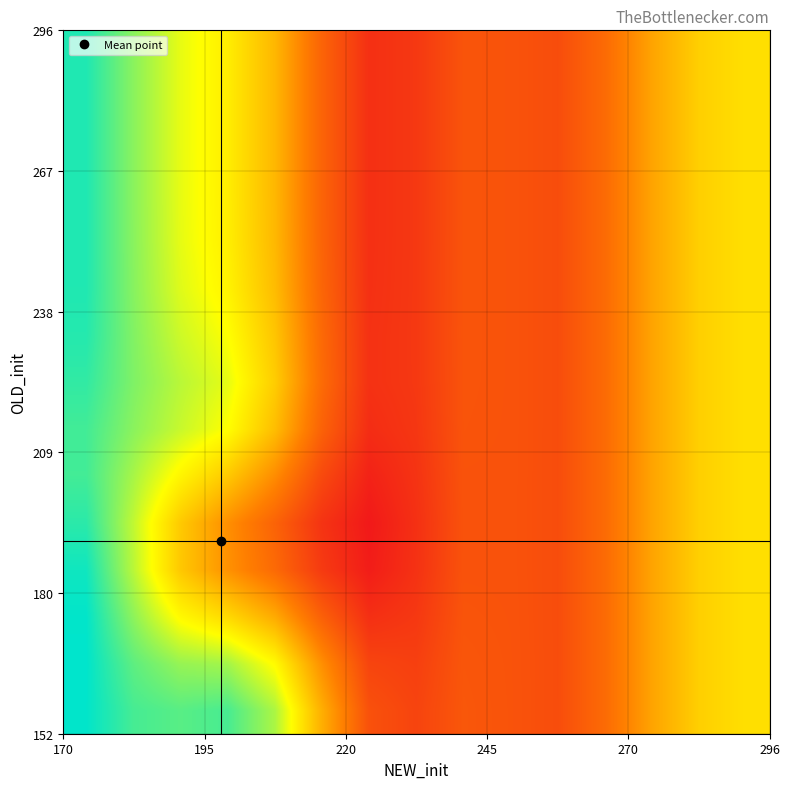

At how many categories does at least one series exceed 113?

11